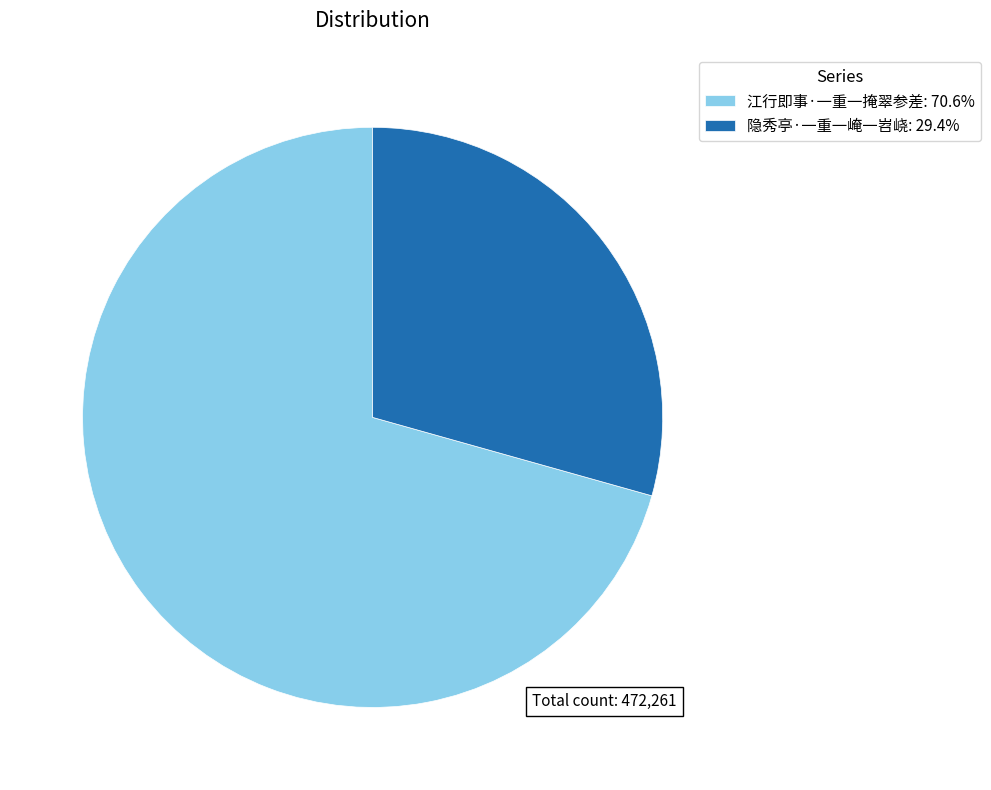

Approximately how many times larger is the value at 江行即事·一重一掩翠参差: 70.6% compared to 隐秀亭·一重一崦一岧峣: 29.4%?

2.4